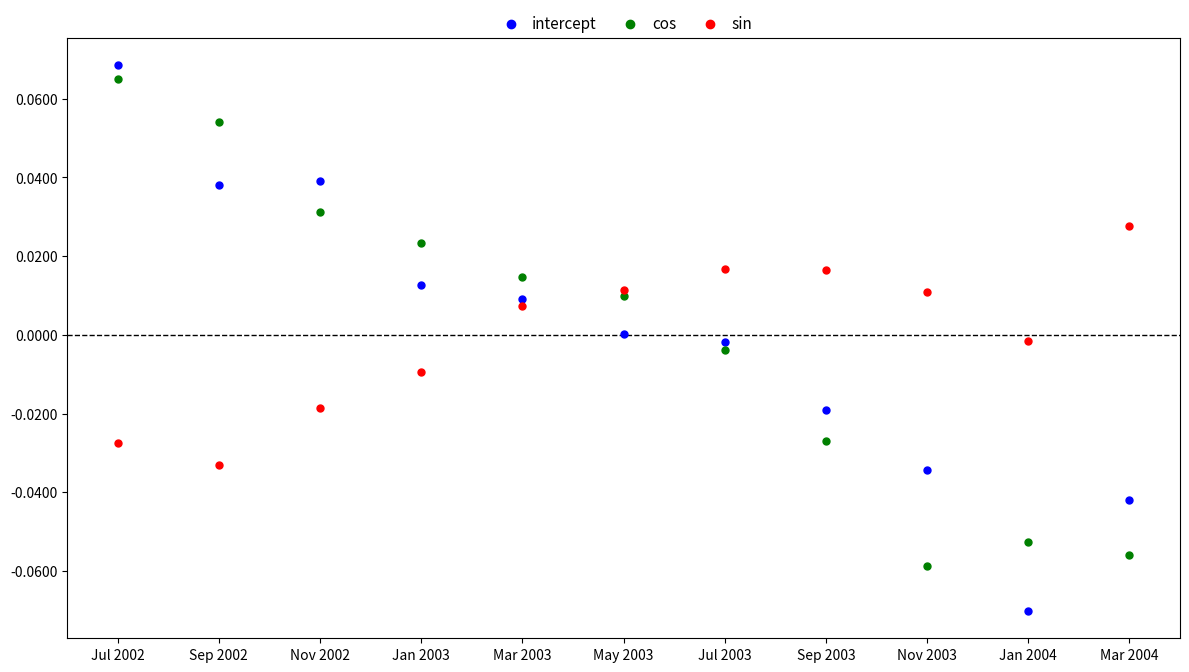

Which series reaches the minimum Y coordinate?

intercept